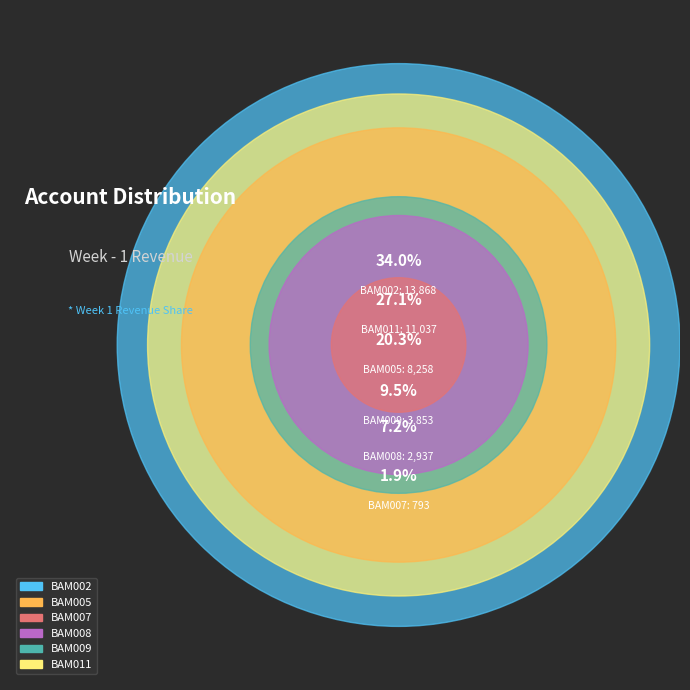

Combined, do BAM011 and BAM007 account for over 50%?

No